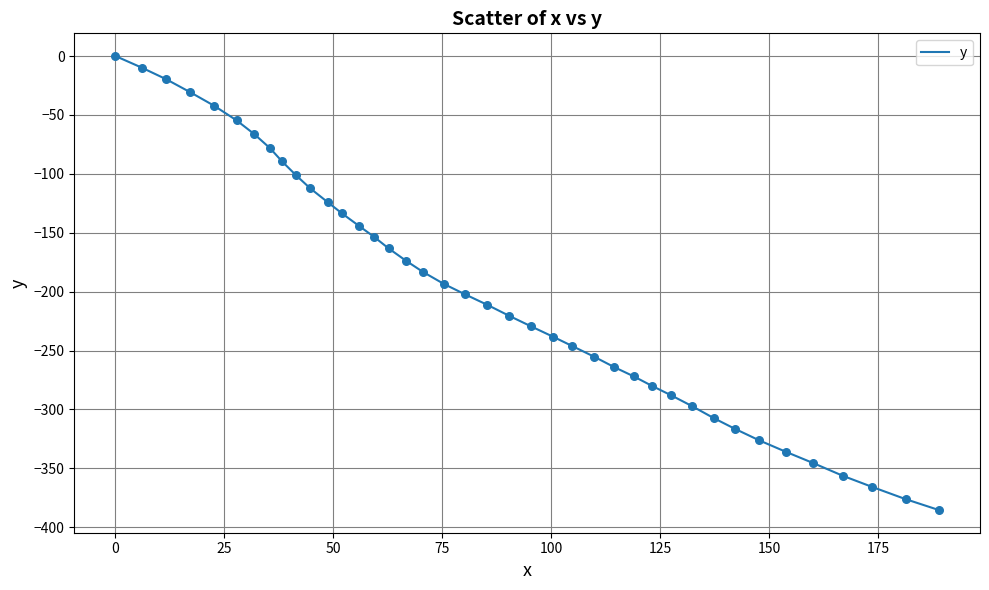

What is the minimum value shown in the chart?

-385.4